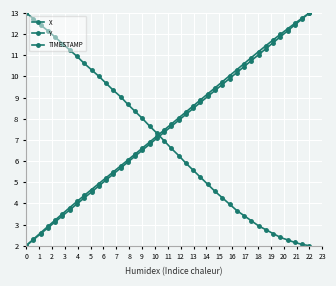

True or false: Y and X cross at least once.

True